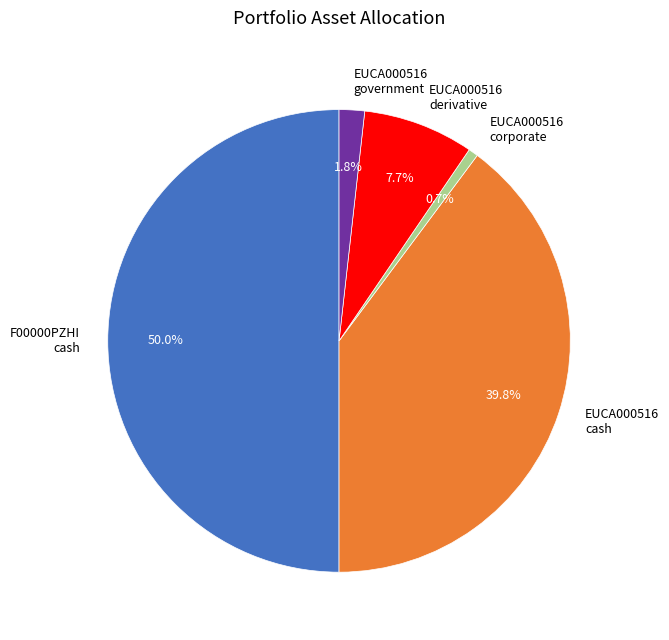

What percentage do EUCA000516 government and F00000PZHI cash together represent?

51.8%